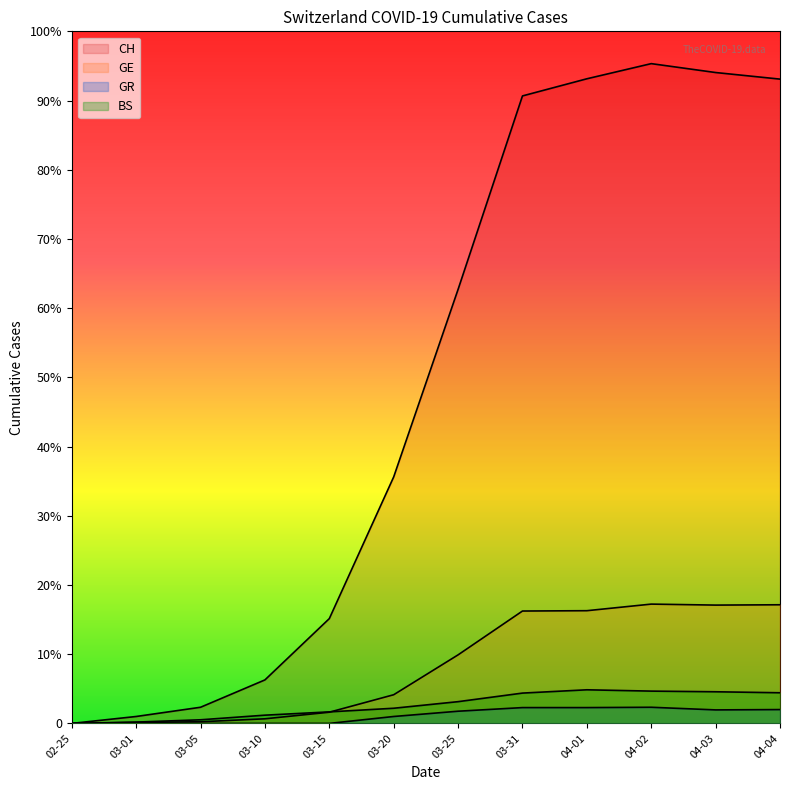

Where is the first local minimum for GE?

04-03